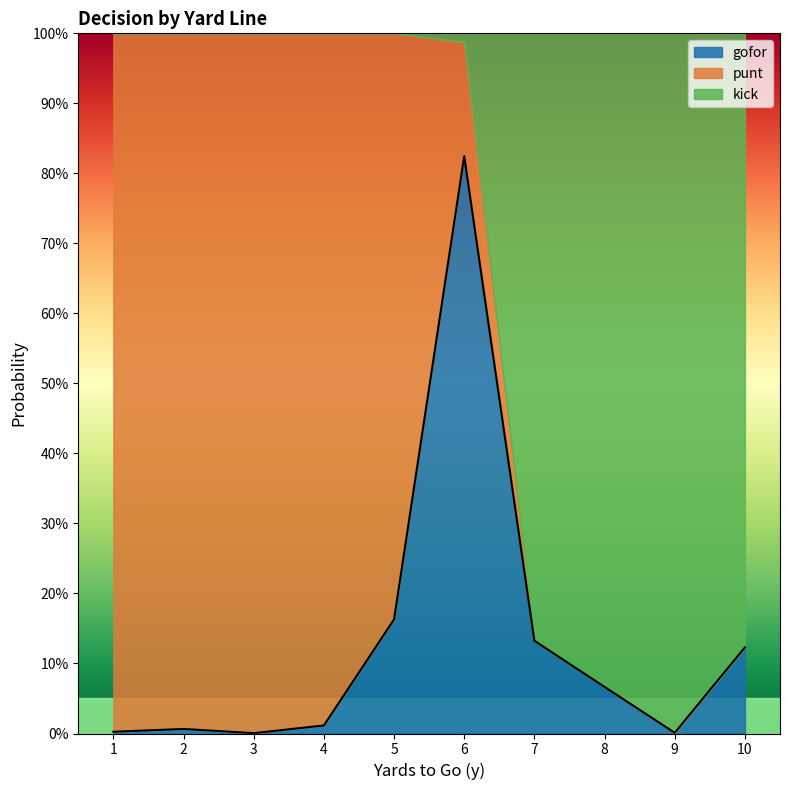

List the labels in order of gofor value, smallest first.

3, 9, 1, 2, 4, 8, 10, 7, 5, 6